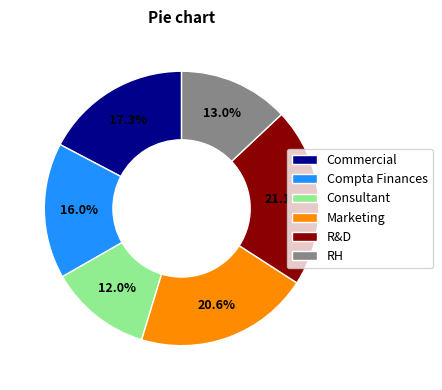

Approximately how many times larger is the value at Compta Finances compared to R&D?

0.8